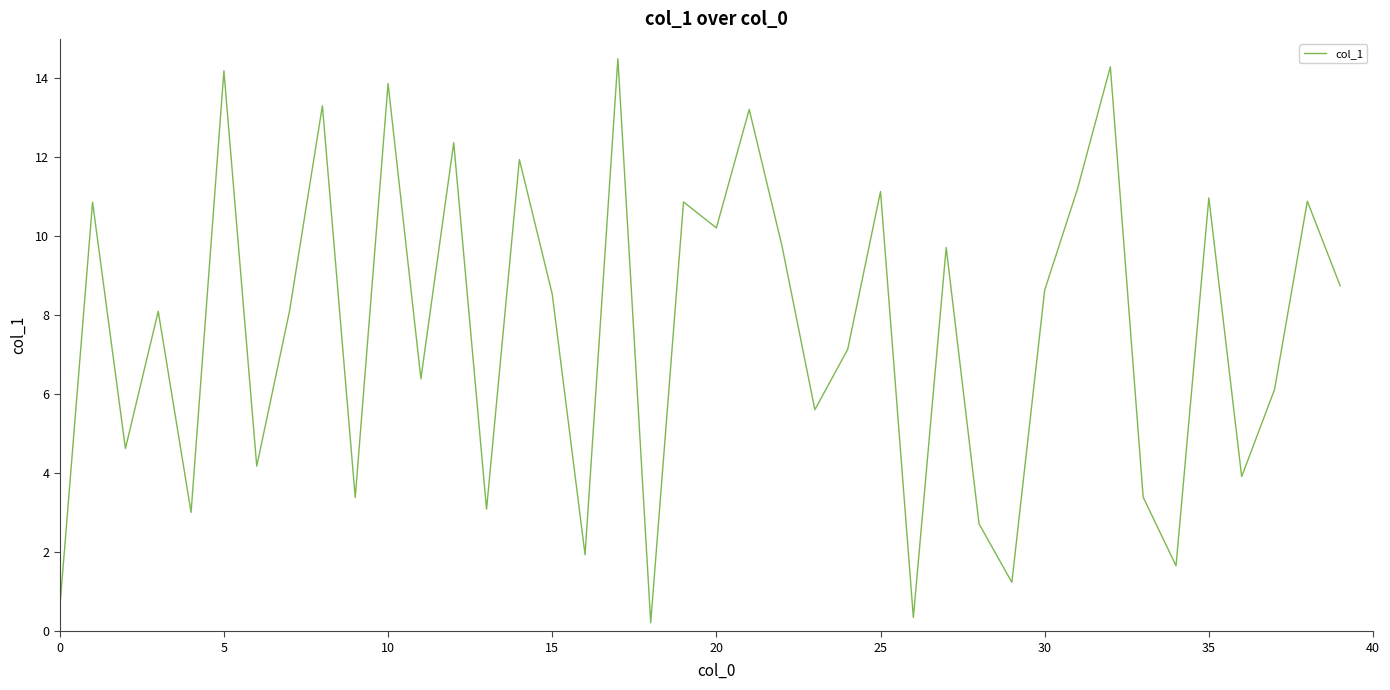

What is the greatest value displayed?

14.5